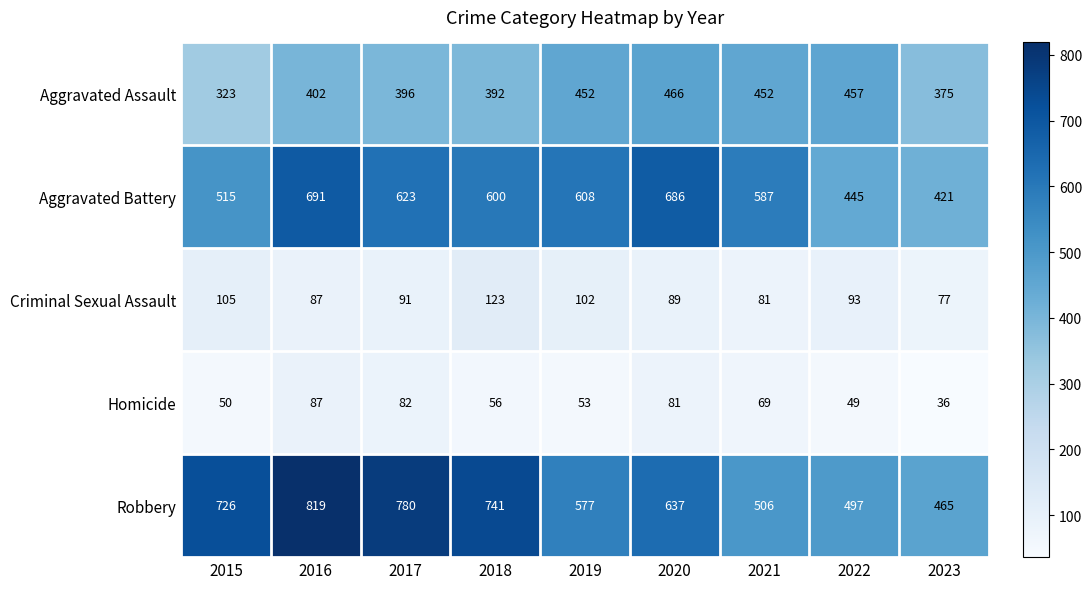

Which series has the largest range (max minus min)?

Robbery